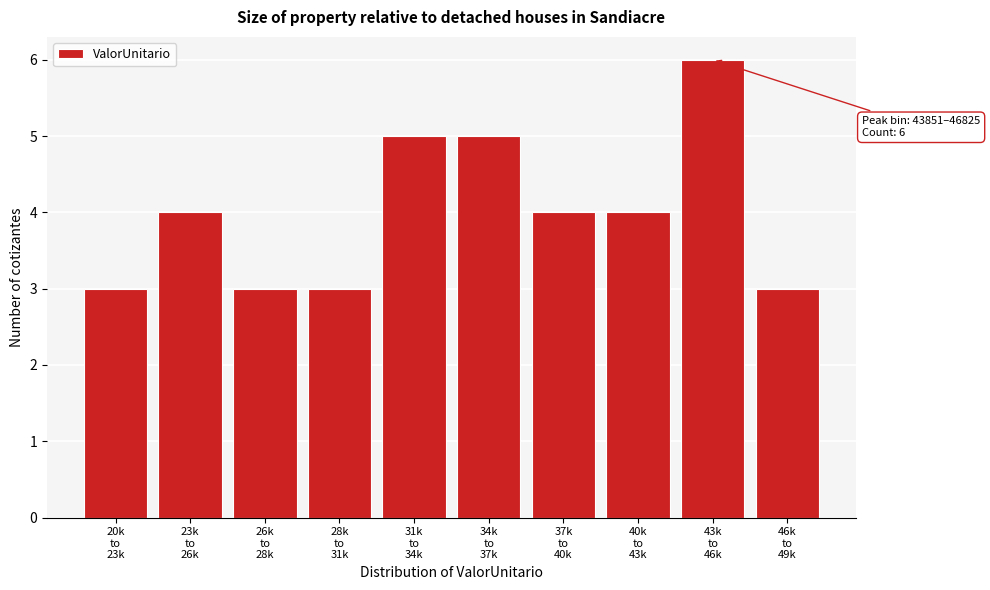

Reading left to right, transcribe all the data shown in this chart.

3	4	3	3	5	5	4	4	6	3